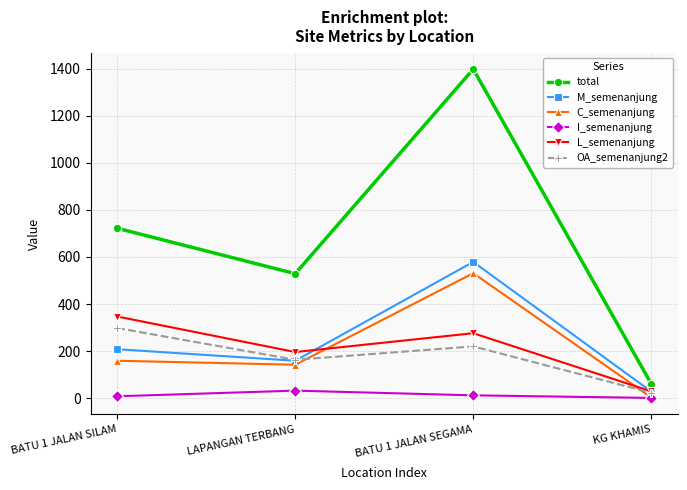

At how many categories does at least one series exceed 1025?

1